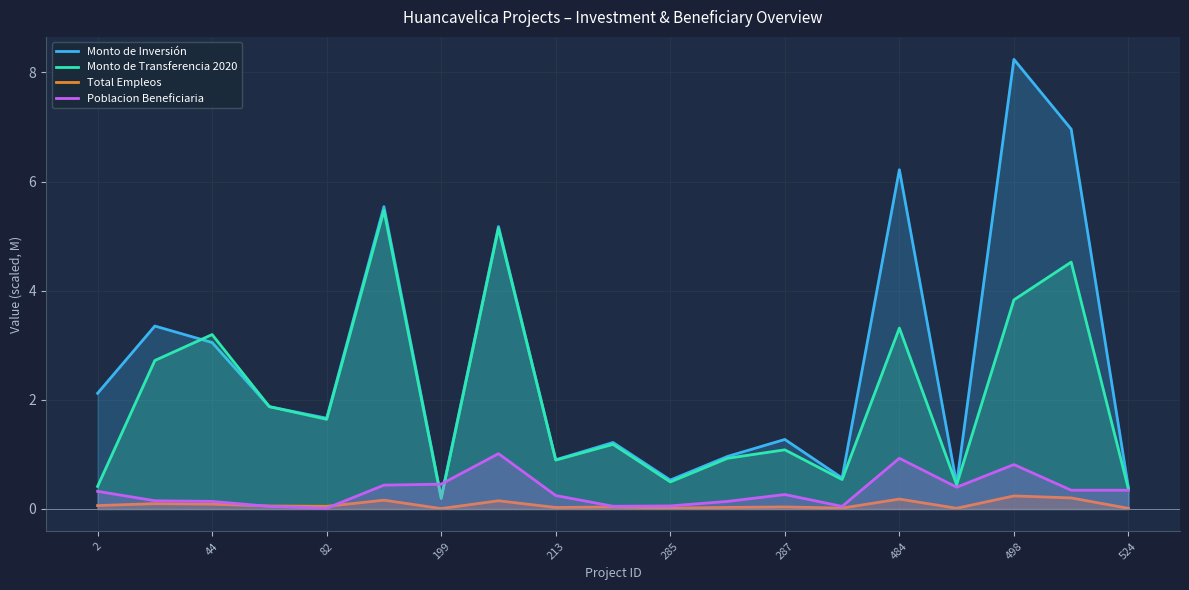

Which series has the largest range (max minus min)?

Monto de Inversión